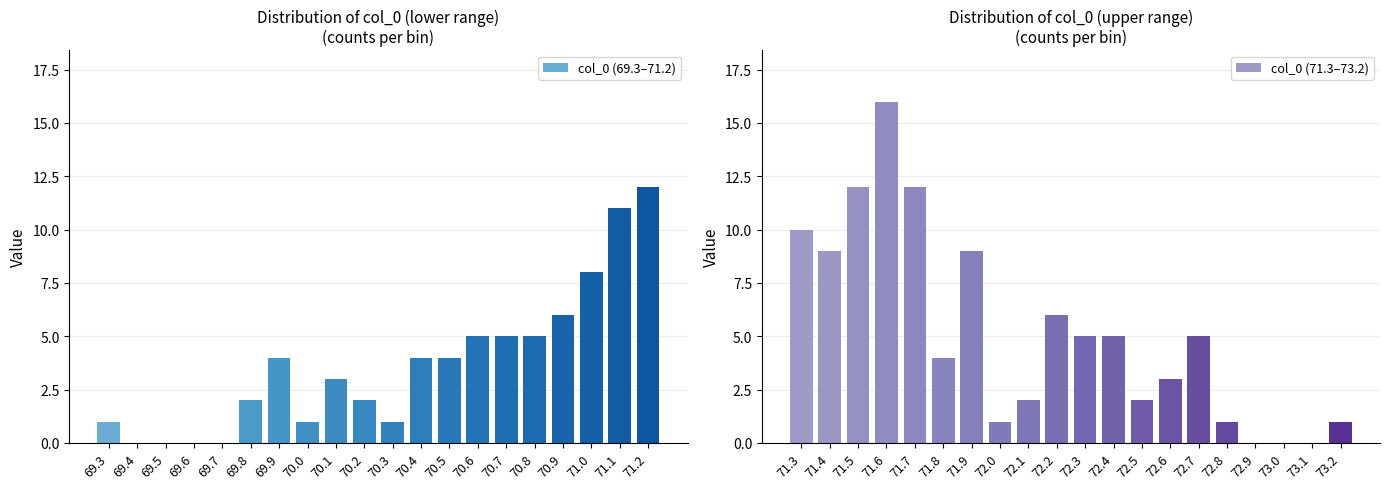

At which label does col_0 (69.3–71.2) reach its peak?

71.2